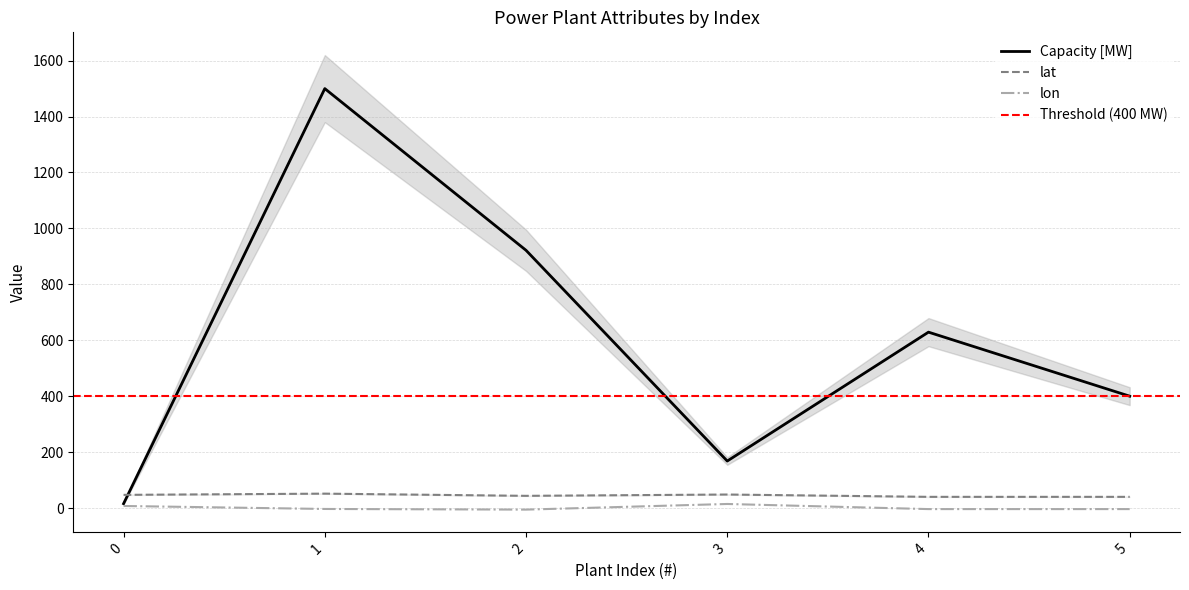

What is the value of the lat point at the 3rd from the left?

43.6